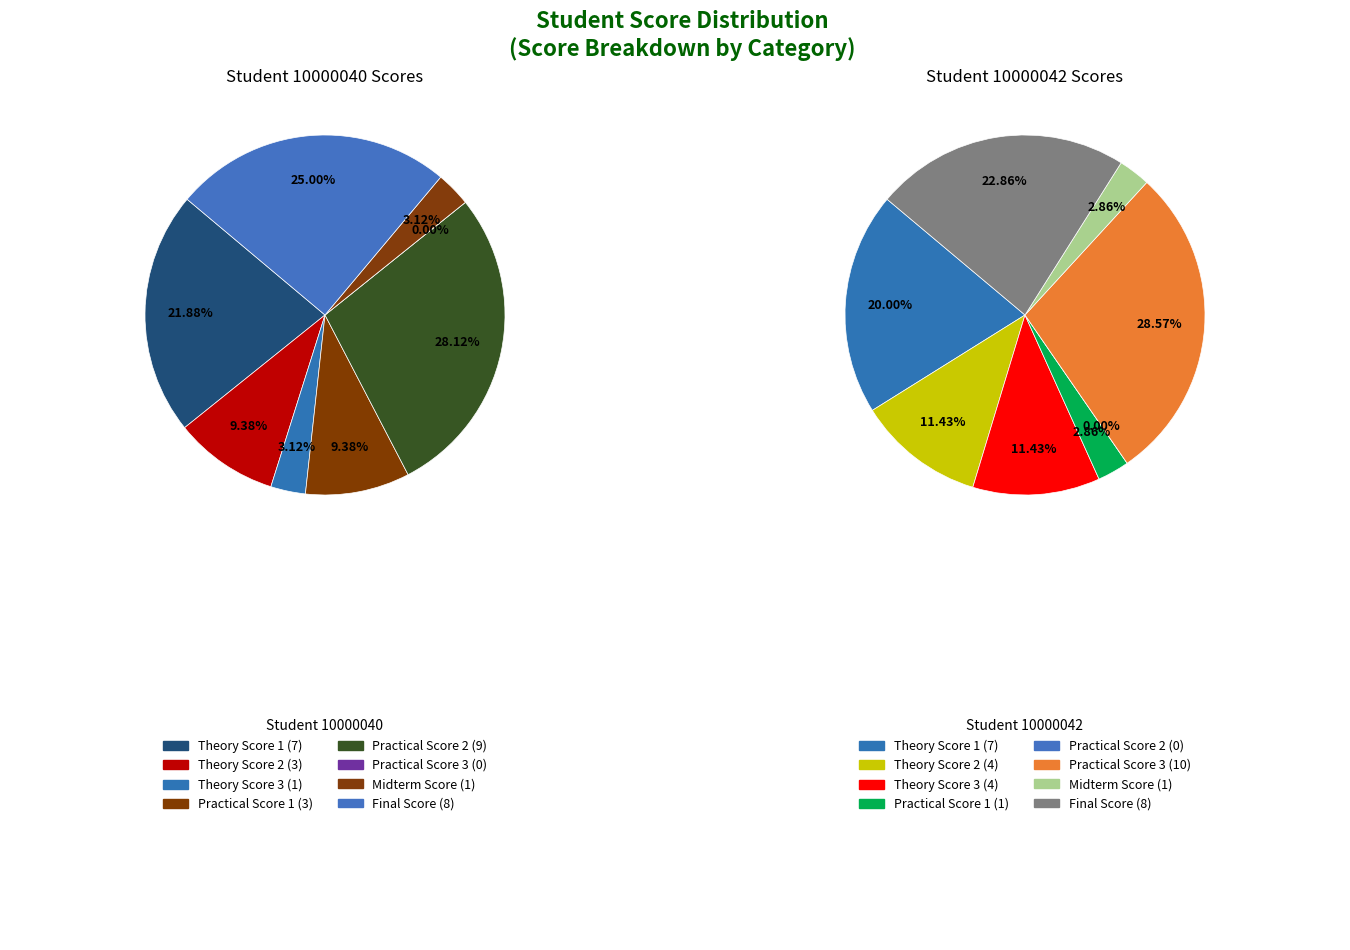

To the nearest percent, what is the combined percentage of Practical Score 1 and Practical Score 3?

31%